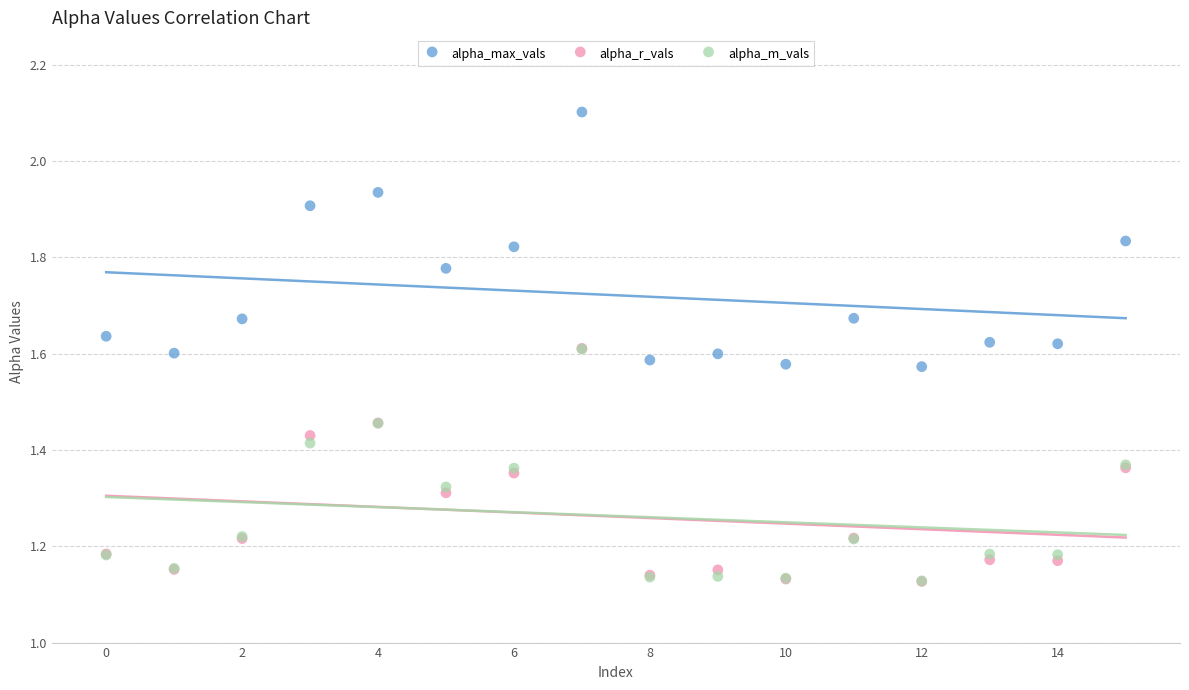

Which series reaches the maximum Y coordinate?

alpha_max_vals